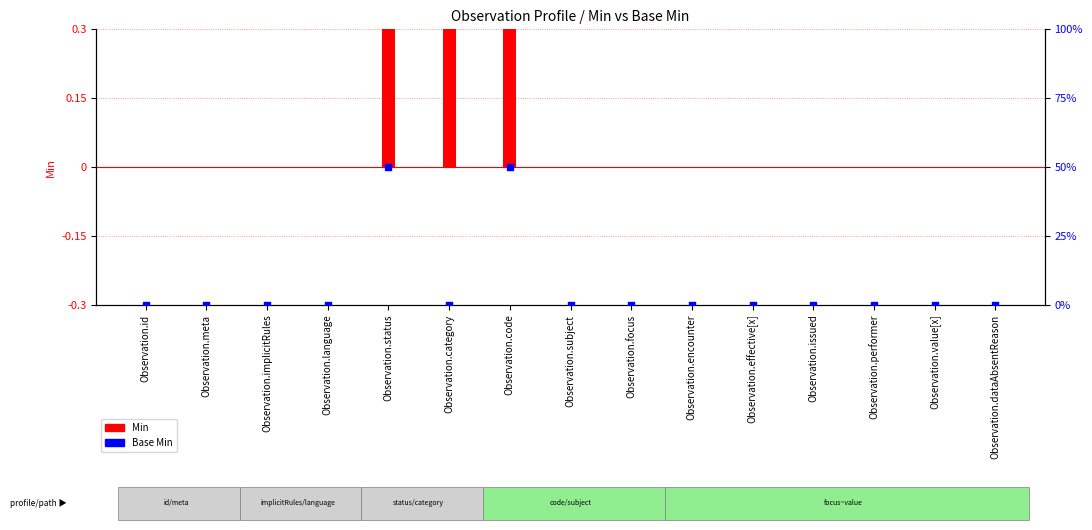

Which series contains the lowest Y value?

Min